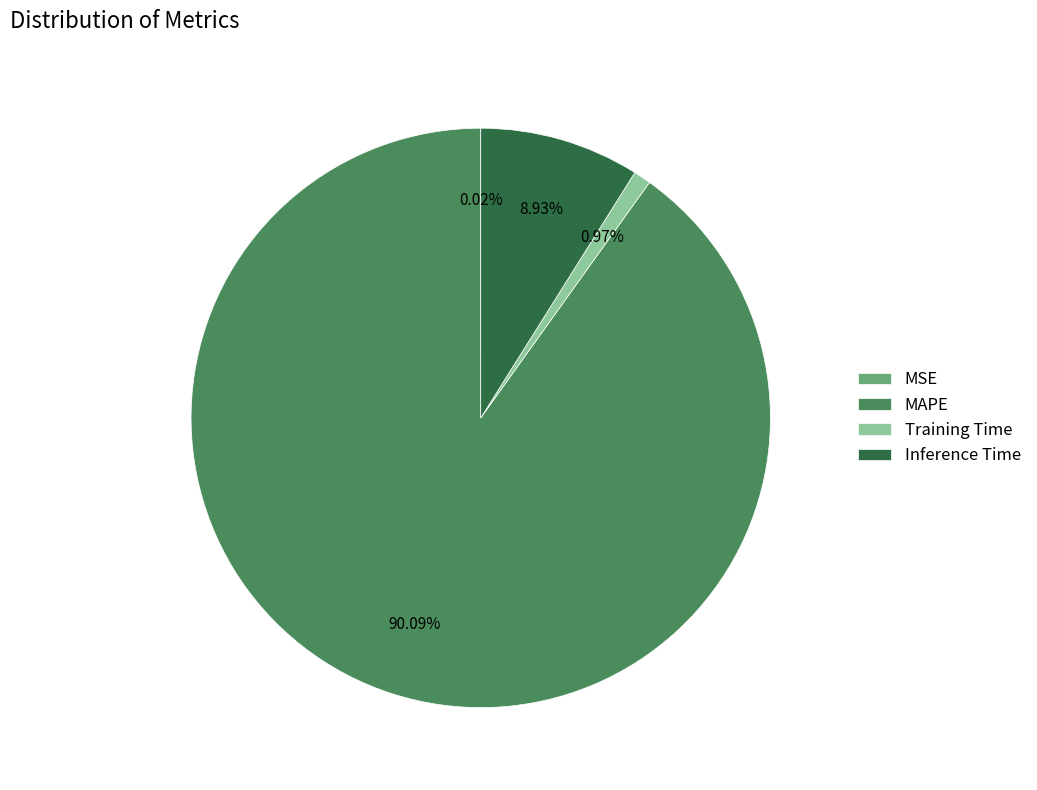

Which has a higher value, Training Time or Inference Time?

Inference Time